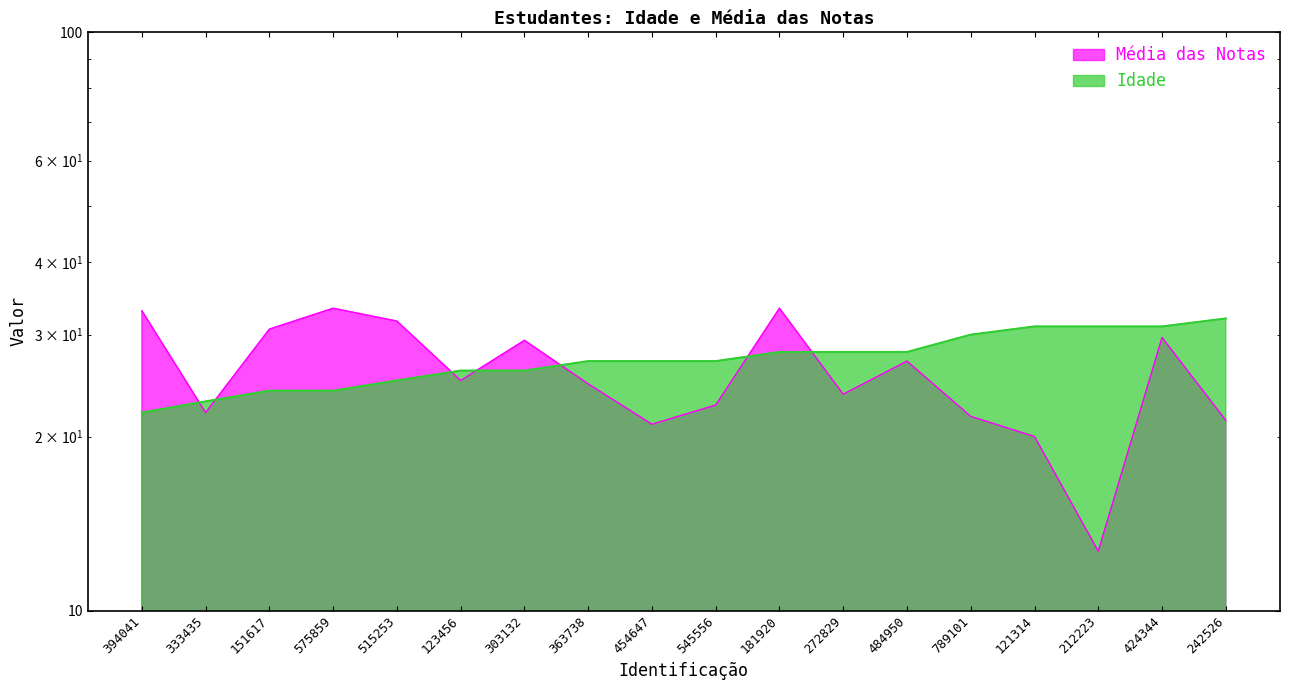

How many values in the Idade series exceed 27?

8